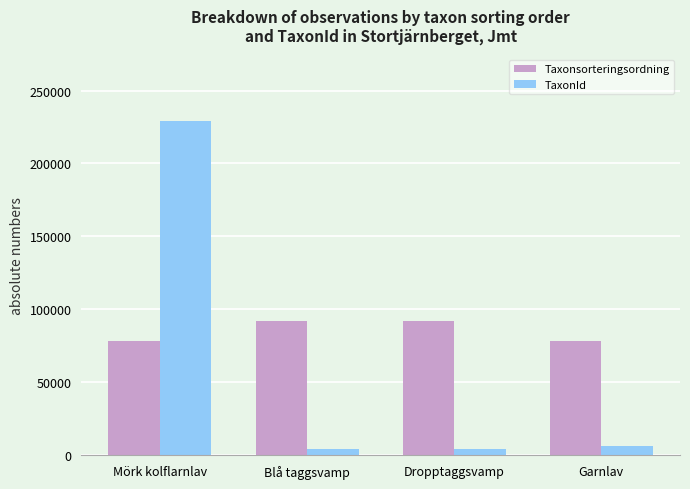

Rank the series by their average value, from highest to lowest.

Taxonsorteringsordning, TaxonId